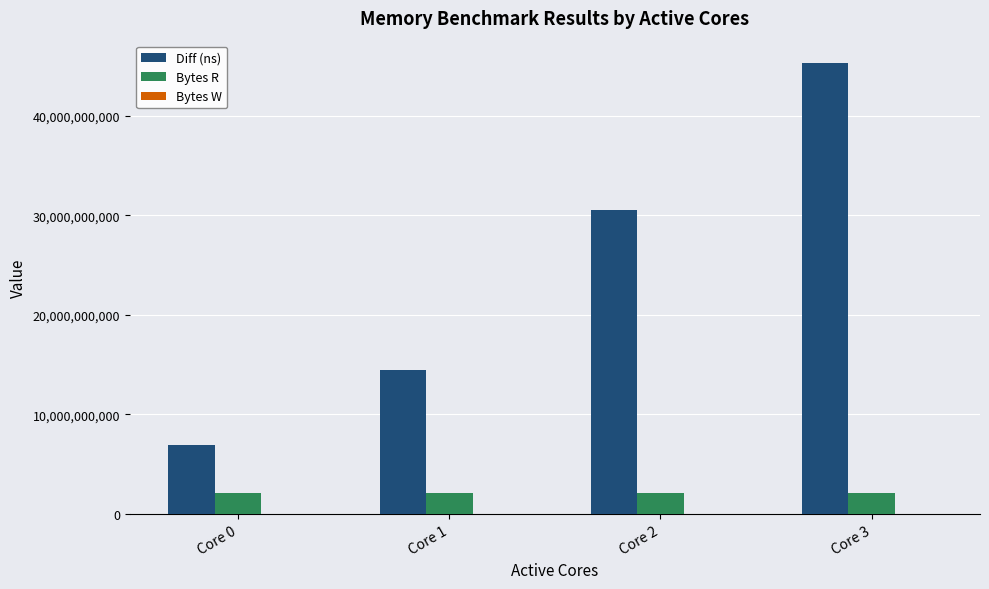

True or false: Diff (ns) has a value of 6695567079 at Core 1.

False